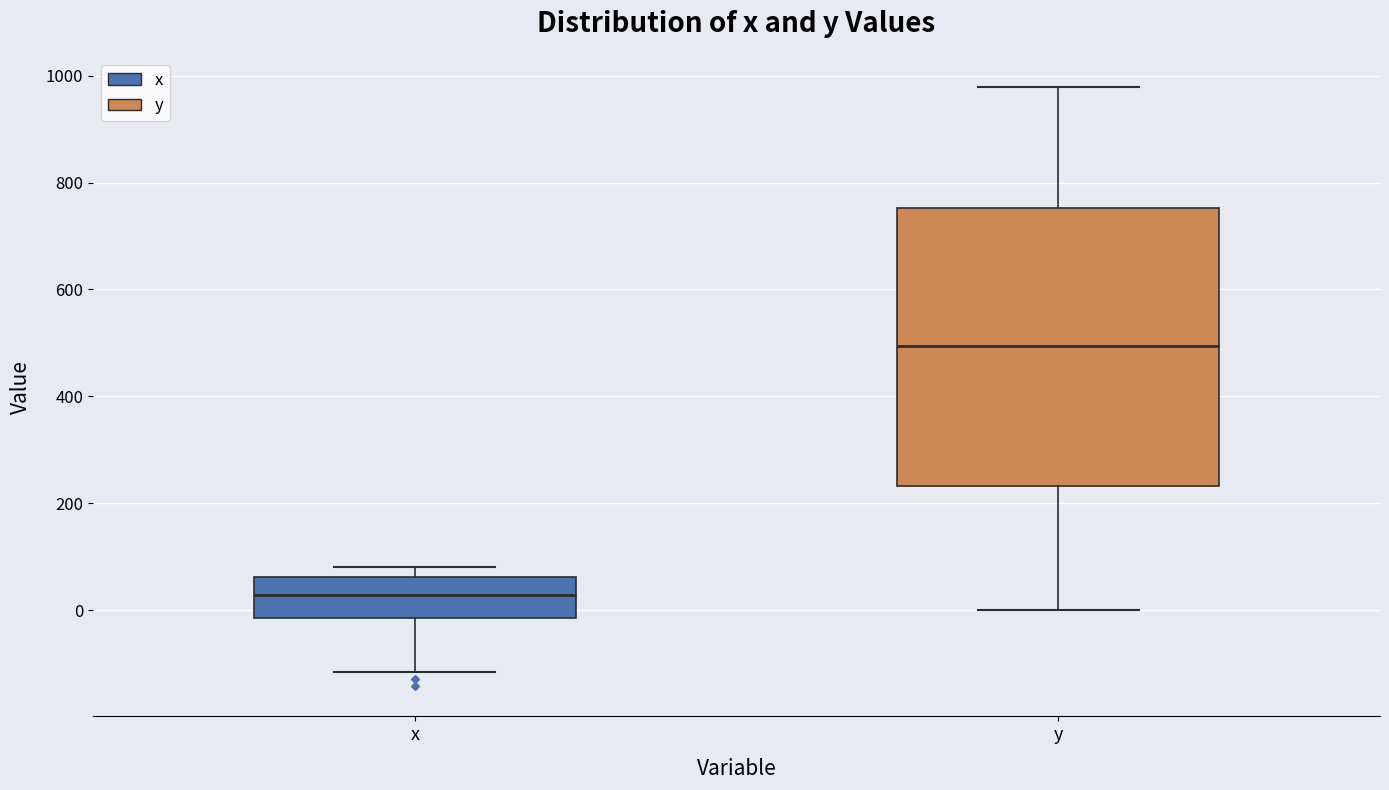

Where does the median line of the box for y sit on the y-axis? The values are not printed on the chart, so give them approximately, as read against the axis.

500